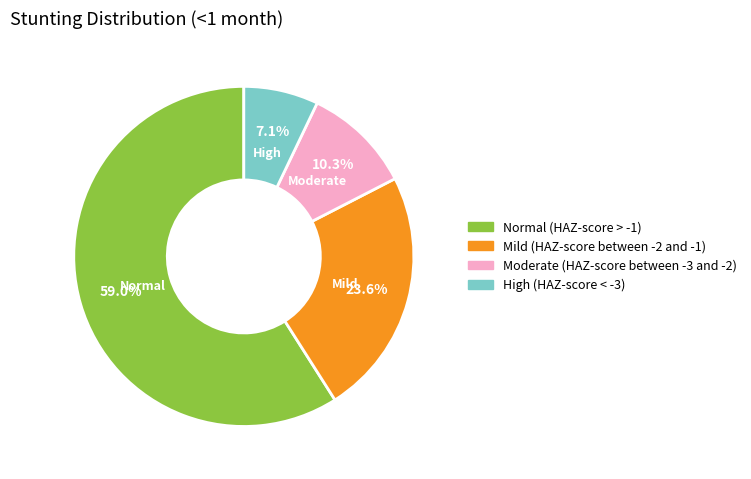

Combined, do Moderate (HAZ-score between -3 and -2) and High (HAZ-score < -3) account for over 50%?

No